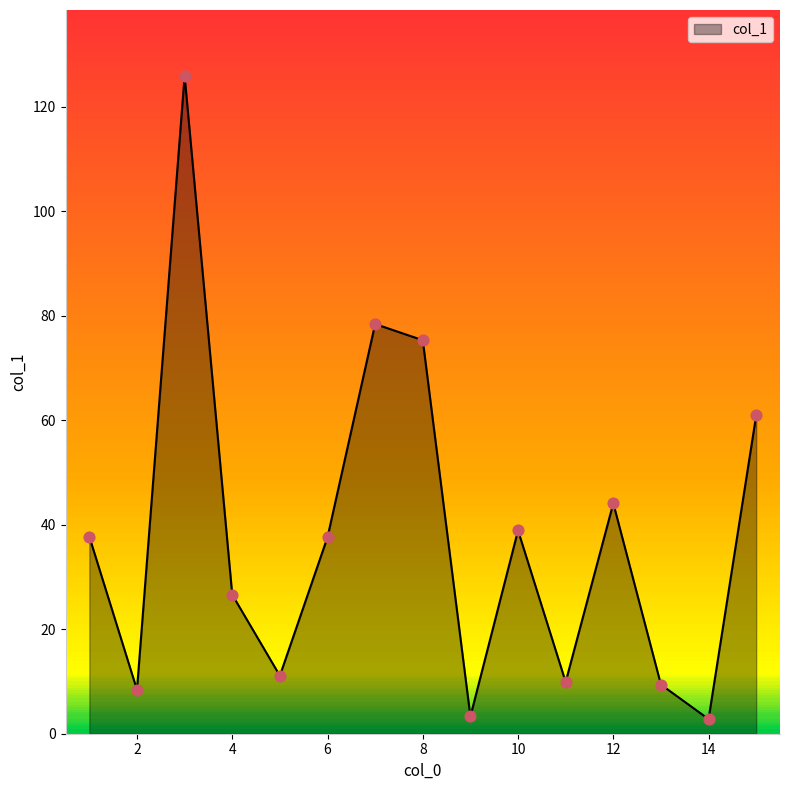

What is the change in value from 4 to 6?

+11.0